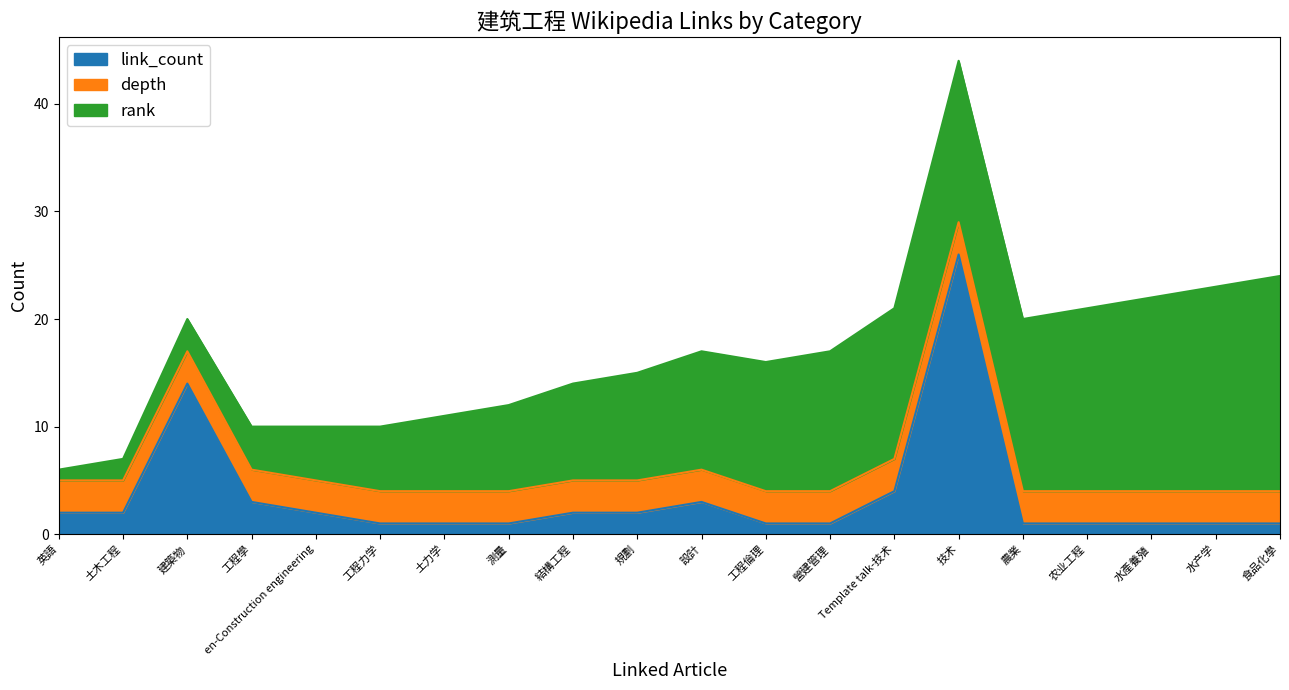

Reading right to left, extract all data points from this chart.

link_count: 食品化學=1	水产学=1	水產養殖=1	农业工程=1	農業=1	技术=26	Template talk-技术=4	營建管理=1	工程倫理=1	設計=3	規劃=2	結構工程=2	測量=1	土力学=1	工程力学=1	en-Construction engineering=2	工程學=3	建築物=14	土木工程=2	英語=2
depth: 食品化學=3	水产学=3	水產養殖=3	农业工程=3	農業=3	技术=3	Template talk-技术=3	營建管理=3	工程倫理=3	設計=3	規劃=3	結構工程=3	測量=3	土力学=3	工程力学=3	en-Construction engineering=3	工程學=3	建築物=3	土木工程=3	英語=3
rank: 食品化學=20	水产学=19	水產養殖=18	农业工程=17	農業=16	技术=15	Template talk-技术=14	營建管理=13	工程倫理=12	設計=11	規劃=10	結構工程=9	測量=8	土力学=7	工程力学=6	en-Construction engineering=5	工程學=4	建築物=3	土木工程=2	英語=1